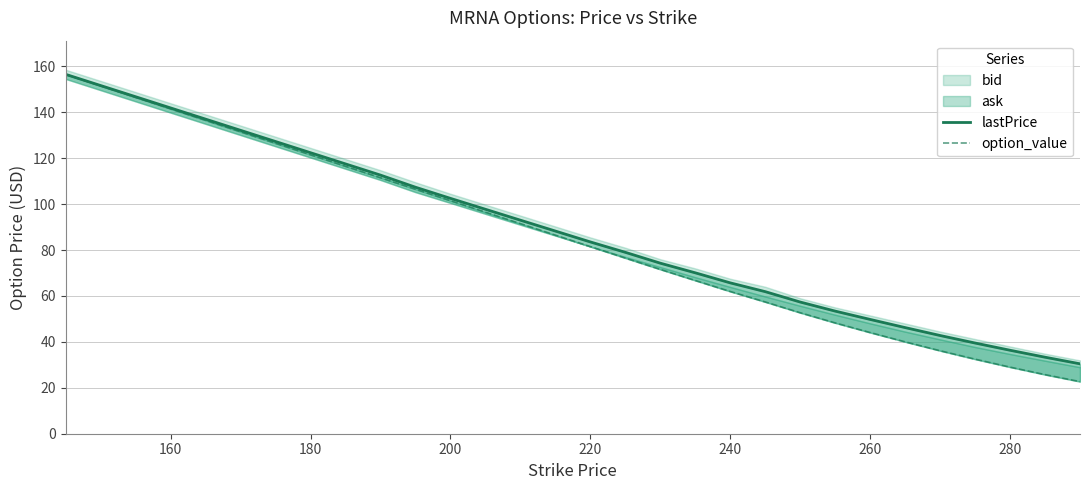

True or false: option_value and lastPrice cross at least once.

False